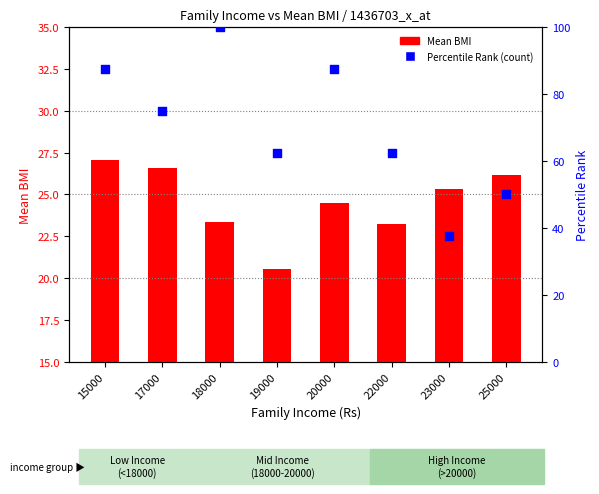

Which series has the largest Y range (max minus min)?

Percentile Rank (count)